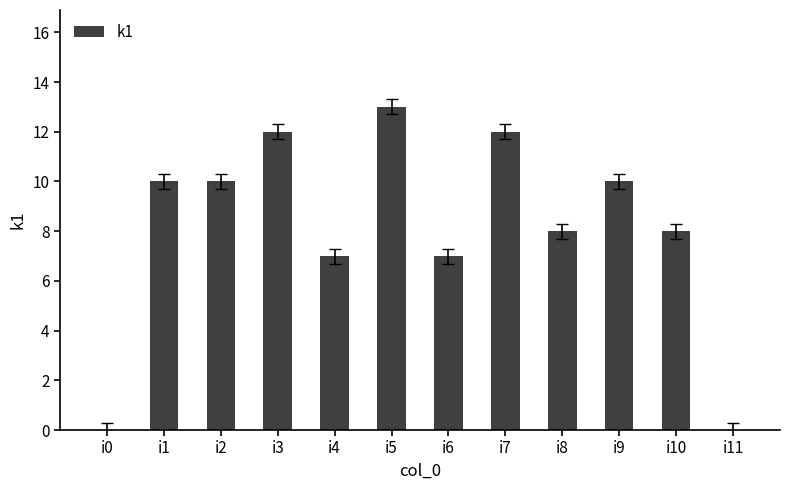

What is the sum of the values at i3 and i1?

22